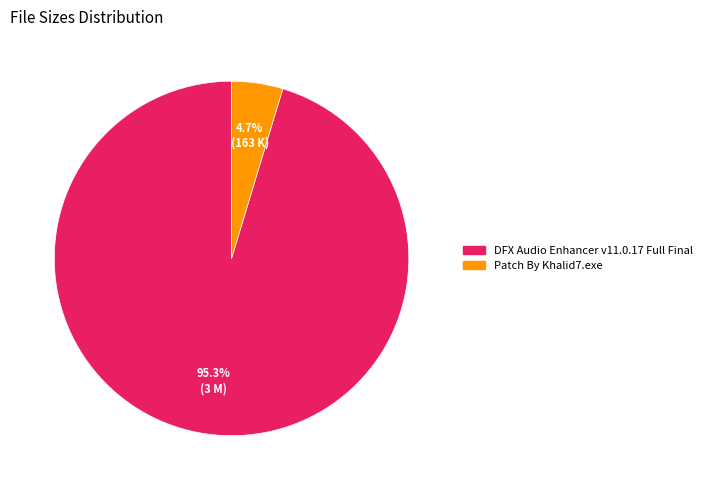

To the nearest percent, what is the combined percentage of Patch By Khalid7.exe and DFX Audio Enhancer v11.0.17 Full Final?

100%